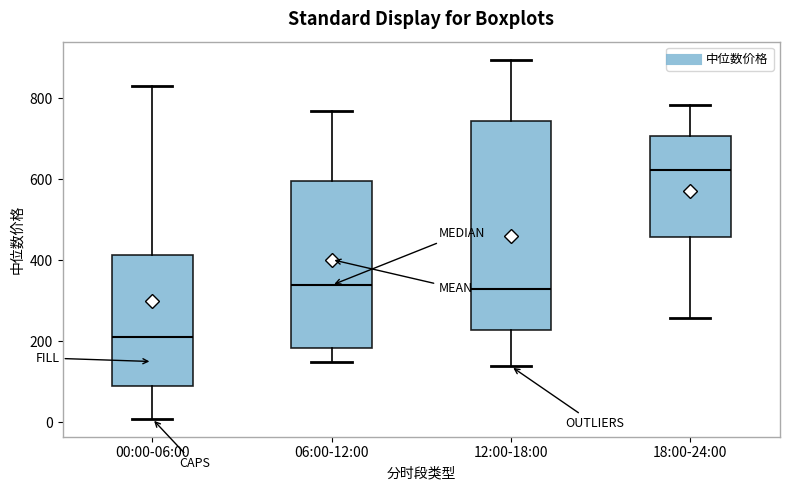

Reading left to right, read every box against the y-axis: the position of its median line, the range the box covers, and the ends of its whiskers. The values are not printed on the chart, so give them approximately, as read against the axis.

00:00-06:00: median 200, box 80 to 420, whiskers 0 to 840
06:00-12:00: median 340, box 180 to 600, whiskers 140 to 760
12:00-18:00: median 320, box 220 to 740, whiskers 140 to 900
18:00-24:00: median 620, box 460 to 700, whiskers 260 to 780